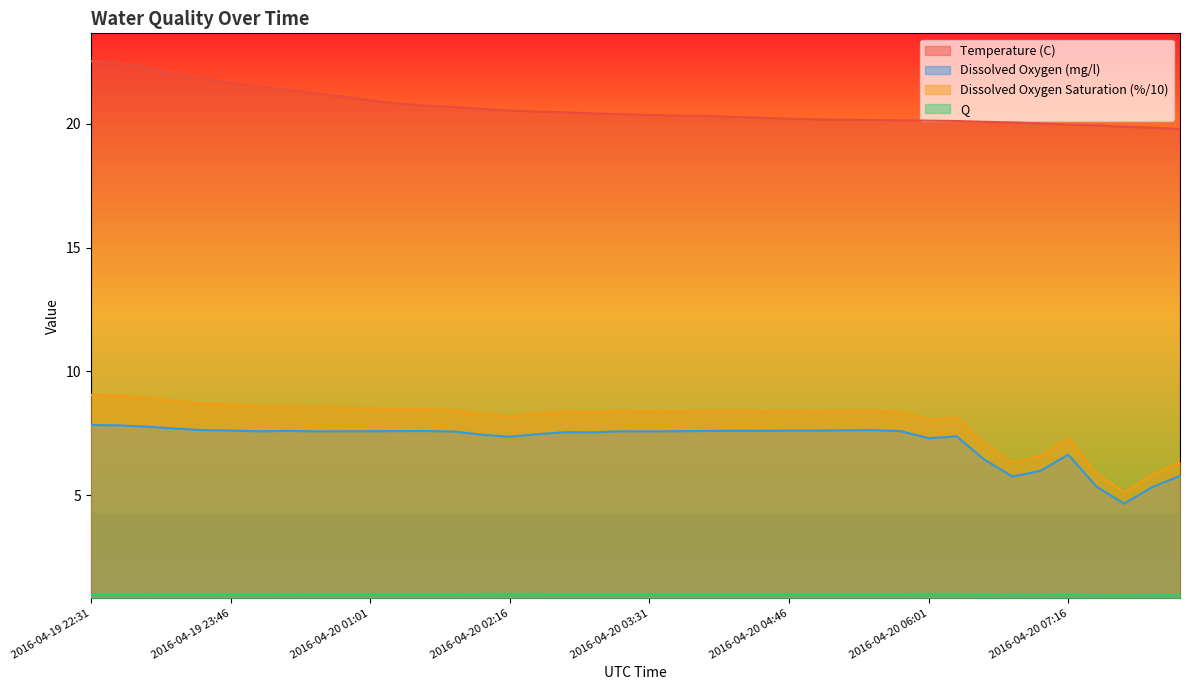

List the series in order of their peak value, highest first.

Temperature (C), Dissolved Oxygen Saturation (%), Dissolved Oxygen (mg/l), Q